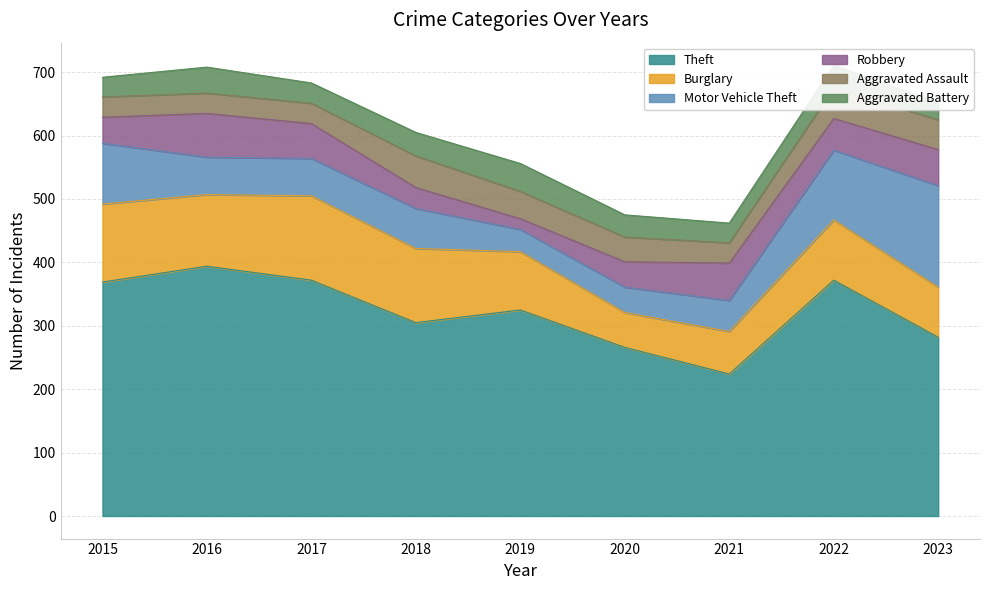

True or false: Aggravated Battery has more than 2 interior local peaks.

True